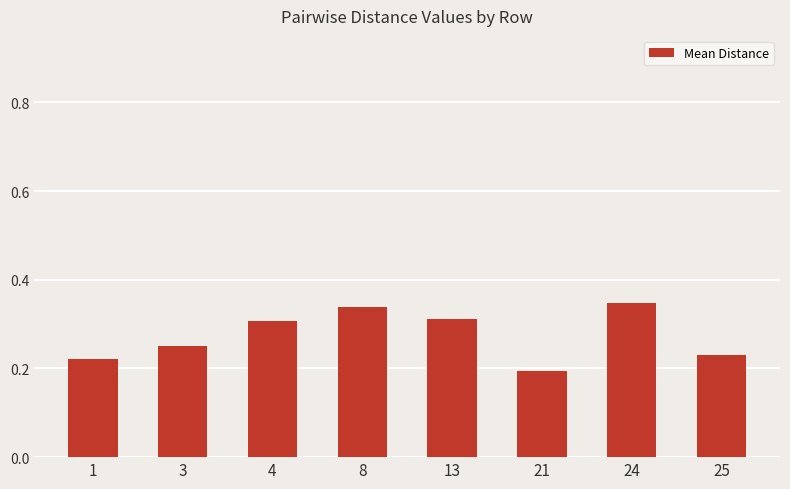

Which has a higher value, 3 or 21?

3